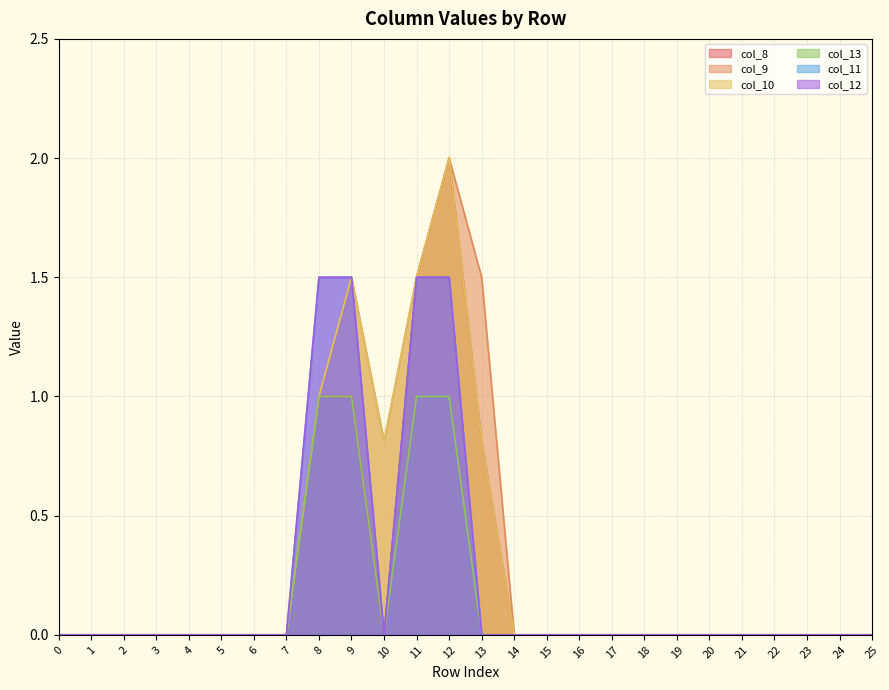

How many positive values does the col_12 series have?

4